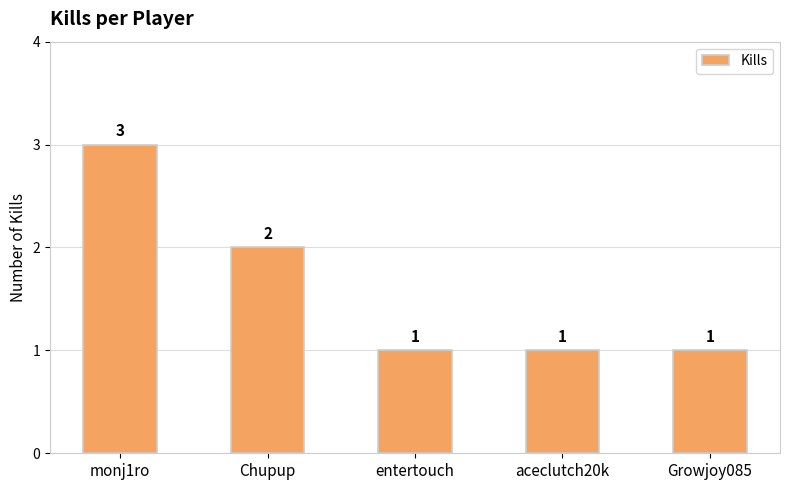

Between Chupup and monj1ro, which is larger?

monj1ro